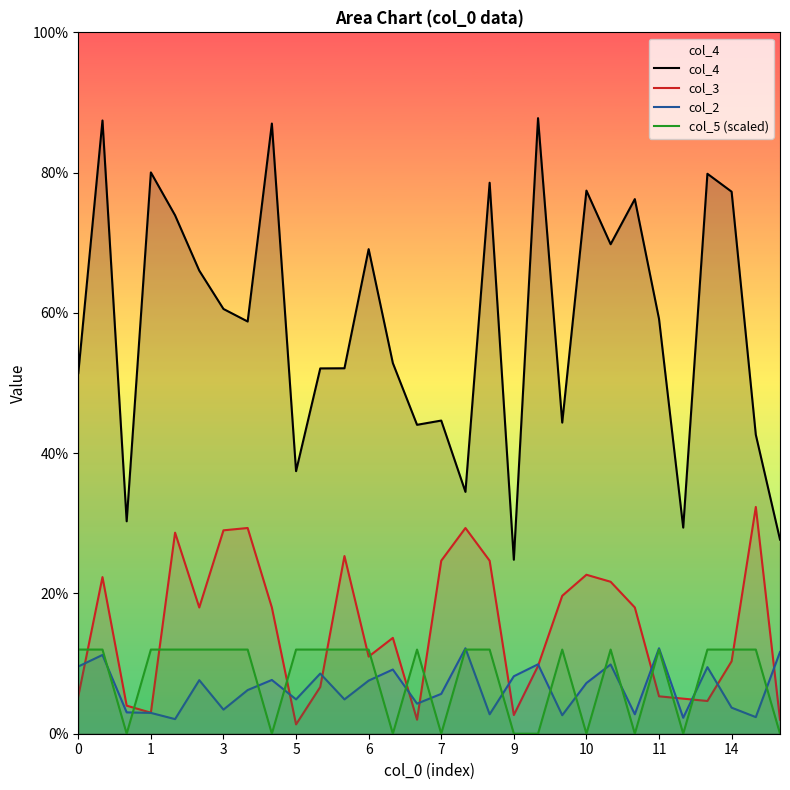

Does the chart display data point markers on the line(s)?

No